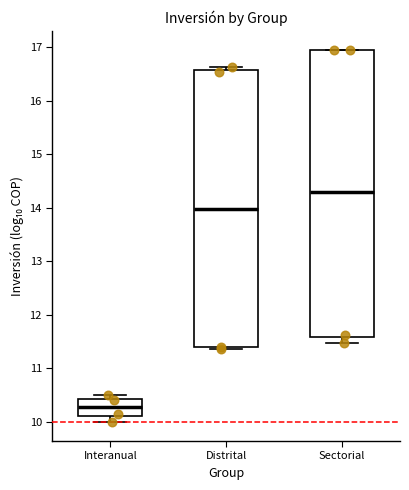

Reading left to right, transcribe this box plot: for each box, give where its median line is, the range the box spans, and where its two whiskers end, as read against the y-axis. The values are not printed on the chart, so give them approximately, as read against the axis.

Interanual: median 10.3, box 10.1 to 10.4, whiskers 10.0 to 10.5
Distrital: median 14.0, box 11.4 to 16.6, whiskers 11.4 (just below the box's lower edge) to 16.6 (just above the box's upper edge)
Sectorial: median 14.3, box 11.6 to 16.9, whiskers 11.5 to 17.0